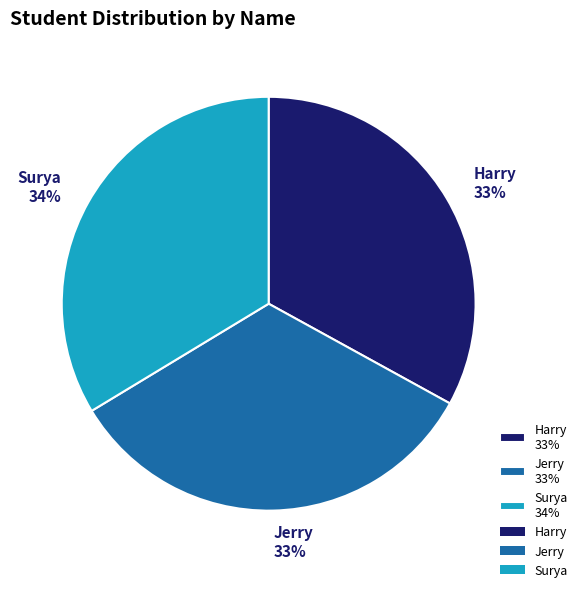

Is it true that Surya is 34% of the pie?

True